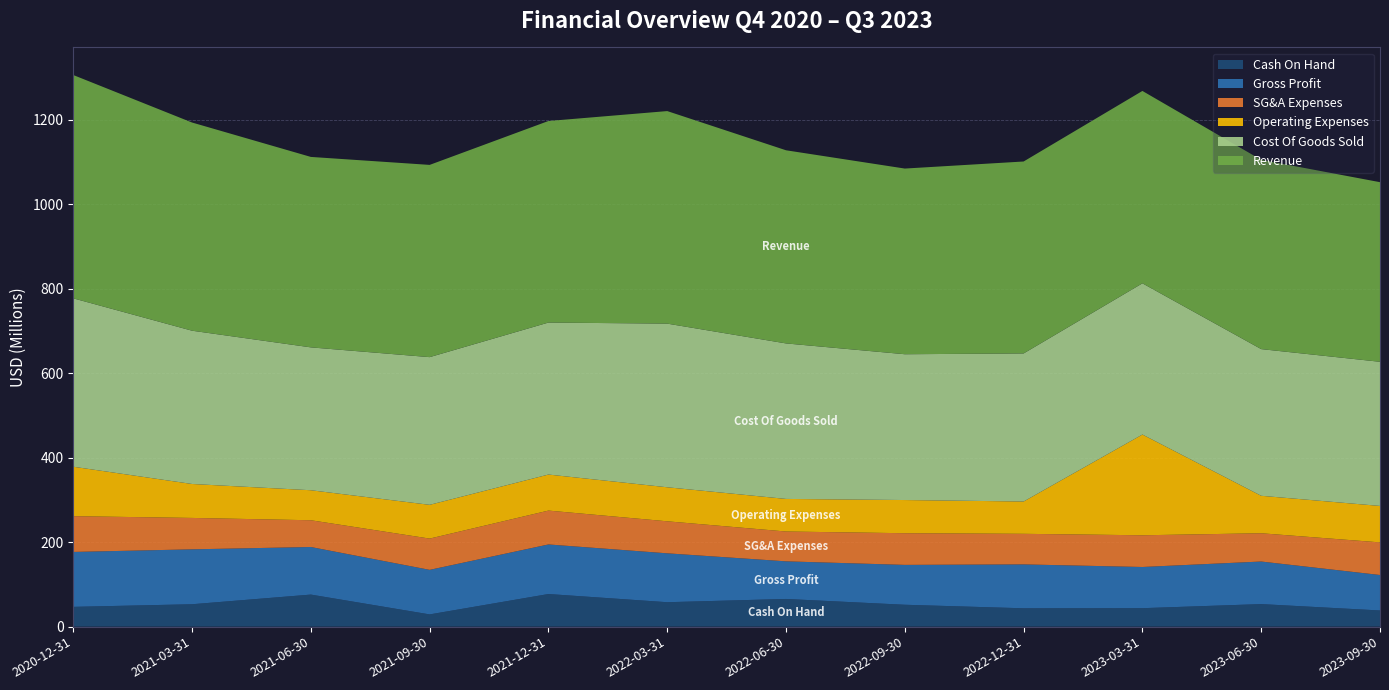

Reading right to left, what are all the values shown in this chart?

Cash On Hand: 38.3	53.4	43.7	43.4	51.8	65.5	57.8	77.2	29.0	75.9	53.0	46.8
Gross Profit: 83.9	100.7	97.5	103.9	94.3	89.0	115.7	117.3	105.4	112.6	129.9	130.0
SG&A Expenses: 77.2	66.9	75.0	72.4	75.0	70.6	75.8	80.1	74.0	63.3	74.3	84.6
Operating Expenses: 86.2	88.6	238.4	76.5	78.5	77.1	80.5	85.3	79.9	71.0	80.3	117.0
Cost Of Goods Sold: 341.1	347.1	357.8	350.4	345.0	368.0	387.2	359.6	349.5	338.1	362.7	398.5
Revenue: 425.0	447.8	455.2	454.2	439.4	457.0	502.9	476.9	454.9	450.7	492.6	528.4